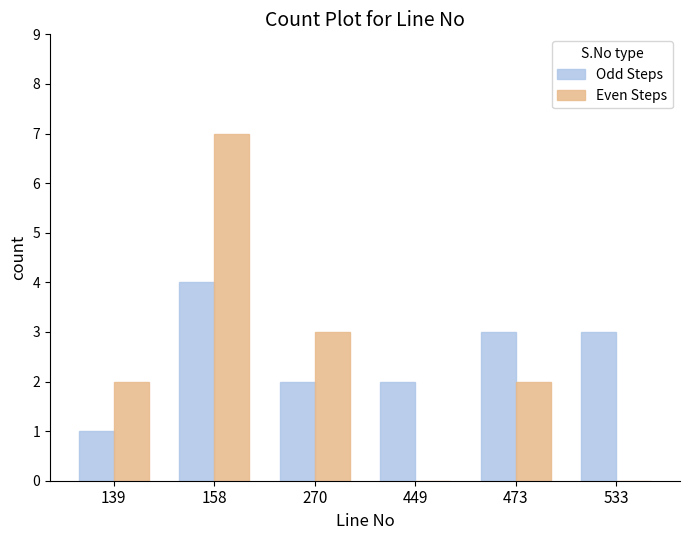

What is the sum of all Even Steps values?

14